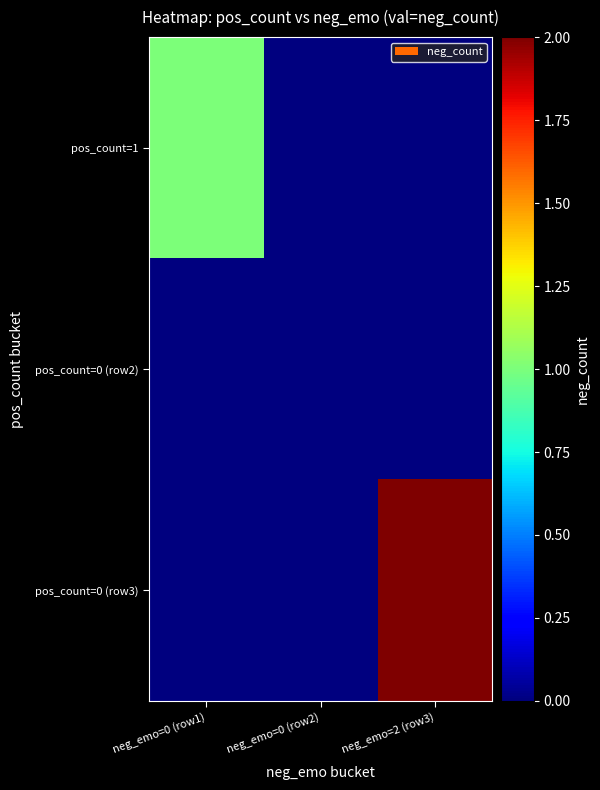

How many categories are shown in the chart?

3